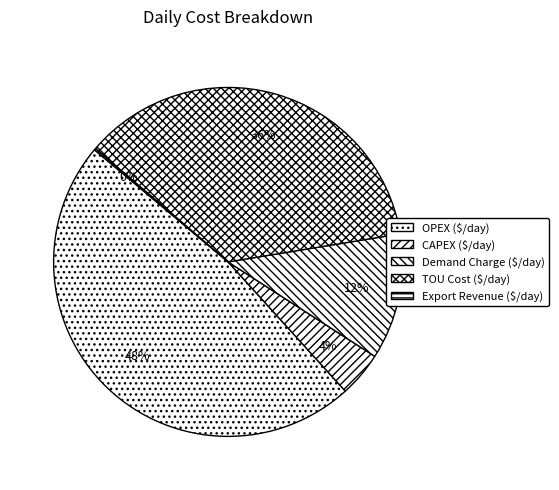

To the nearest percent, what is the average slice percentage?

20%